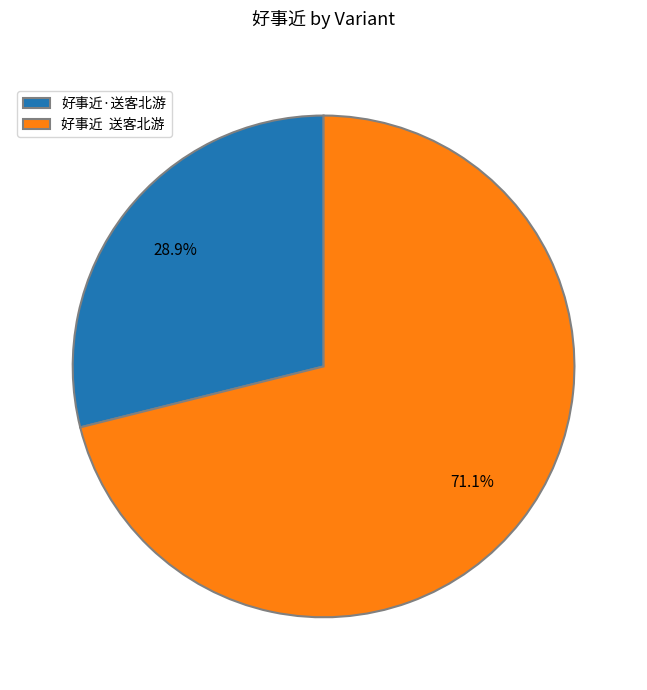

What is the ratio of the value at 好事近 送客北游 to the value at 好事近·送客北游?

2.5